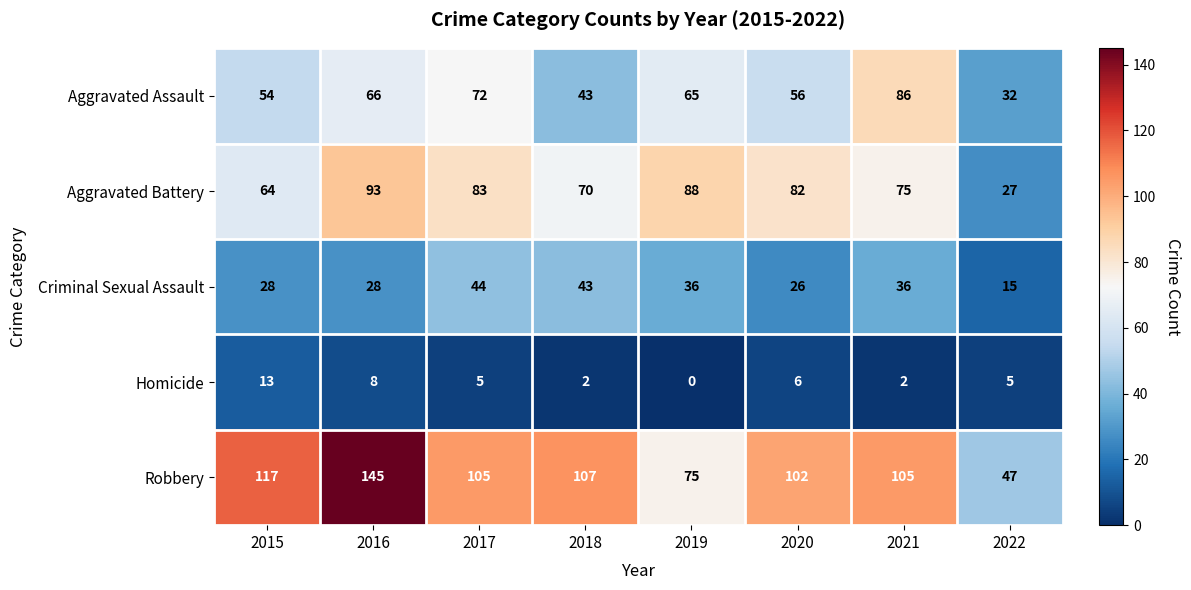

At how many categories does at least one series exceed 6?

8